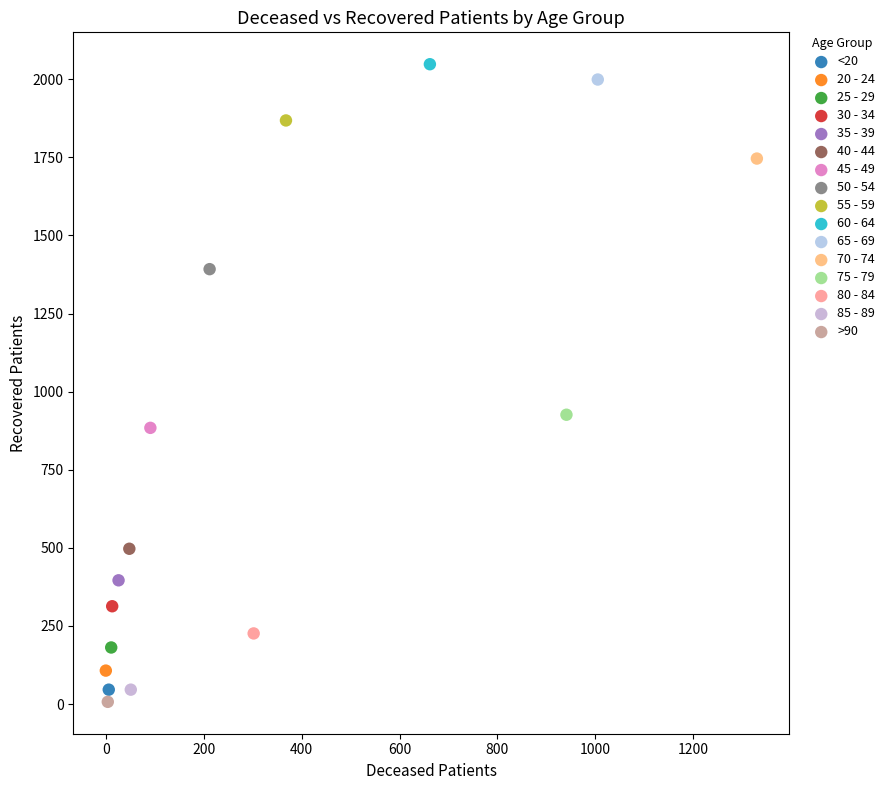

What are all the series names shown in the legend?

<20, 20 - 24, 25 - 29, 30 - 34, 35 - 39, 40 - 44, 45 - 49, 50 - 54, 55 - 59, 60 - 64, 65 - 69, 70 - 74, 75 - 79, 80 - 84, 85 - 89, >90